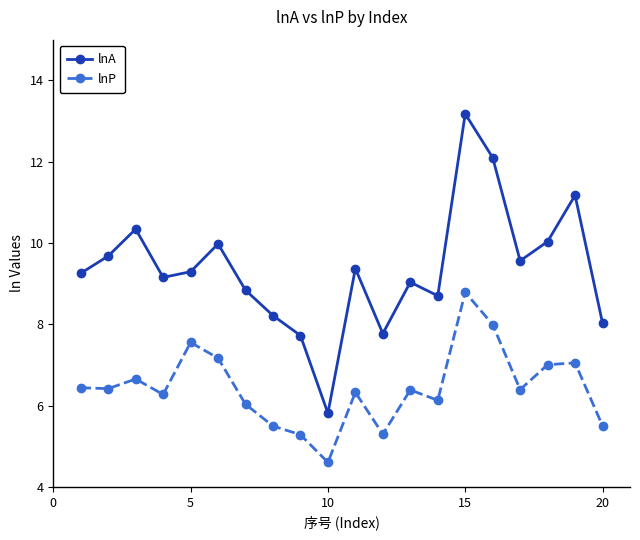

True or false: lnP and lnA cross at least once.

False